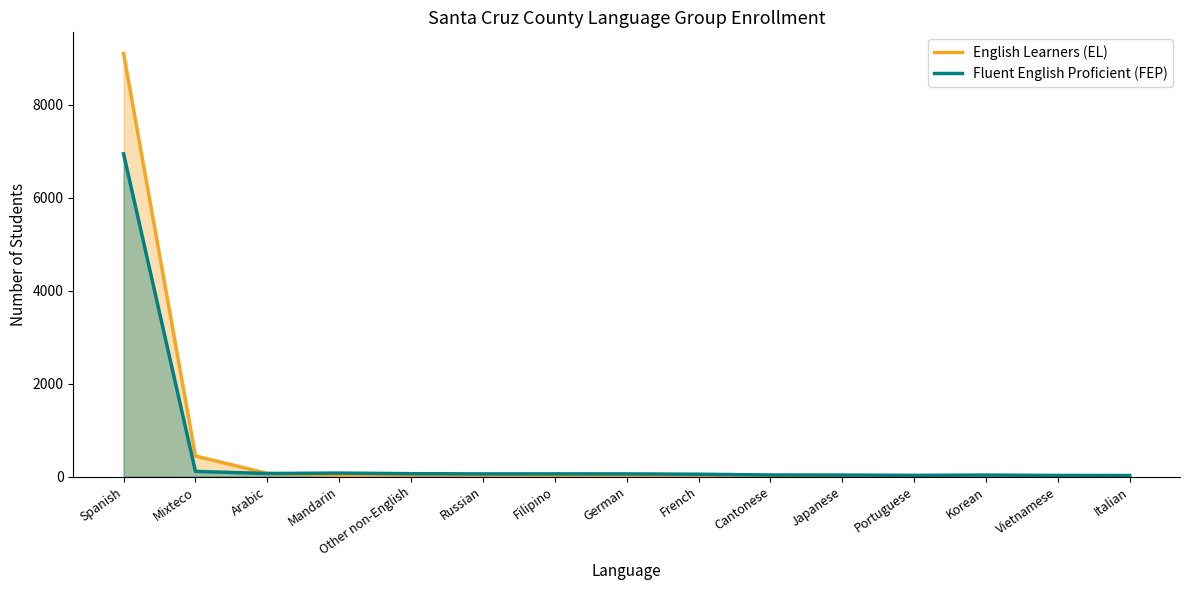

At which category does English Learners (EL) reach its first local peak?

Other non-English